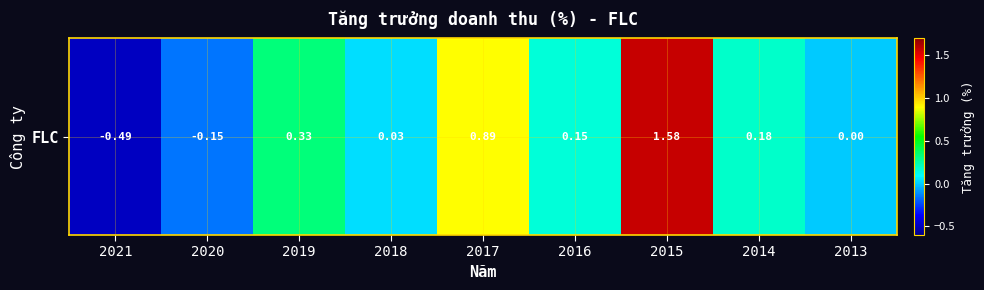

What is the sum of all values?

2.5